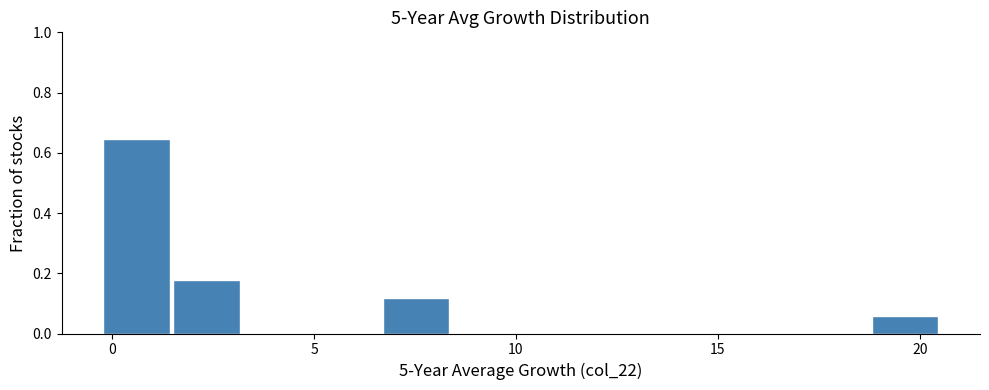

Around what value on the x-axis is the tallest bar? Give the approximate position of its centre, as read against the axis.

0.5